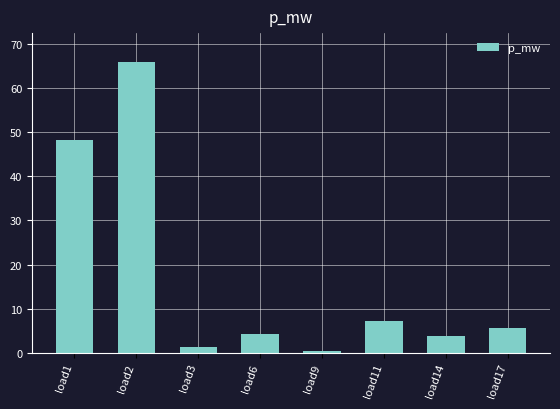

What is the ratio of the value at load2 to the value at load1?

1.4